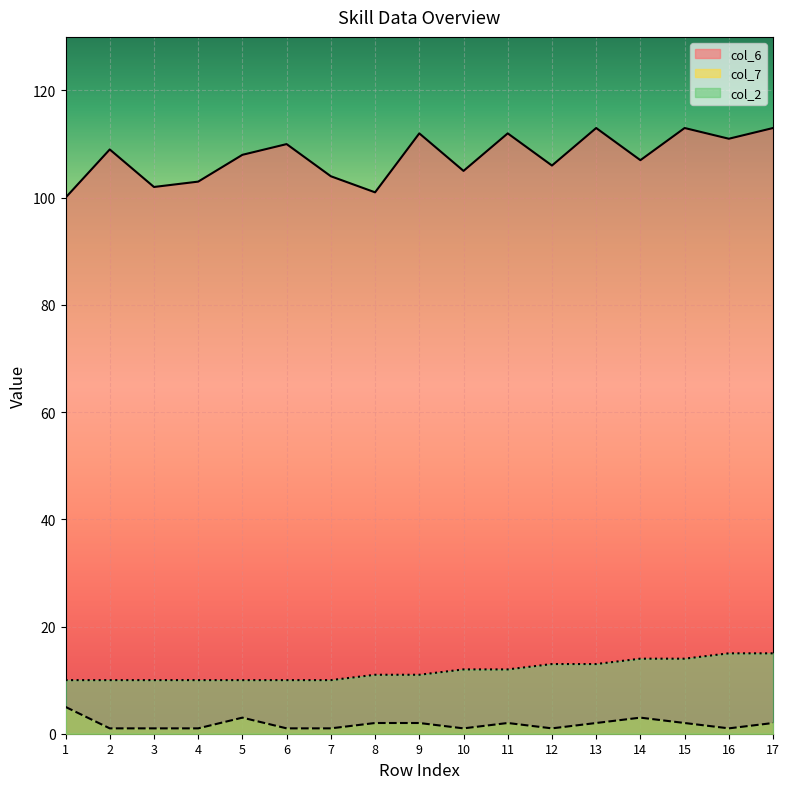

Which series has the largest total across all categories?

col_6